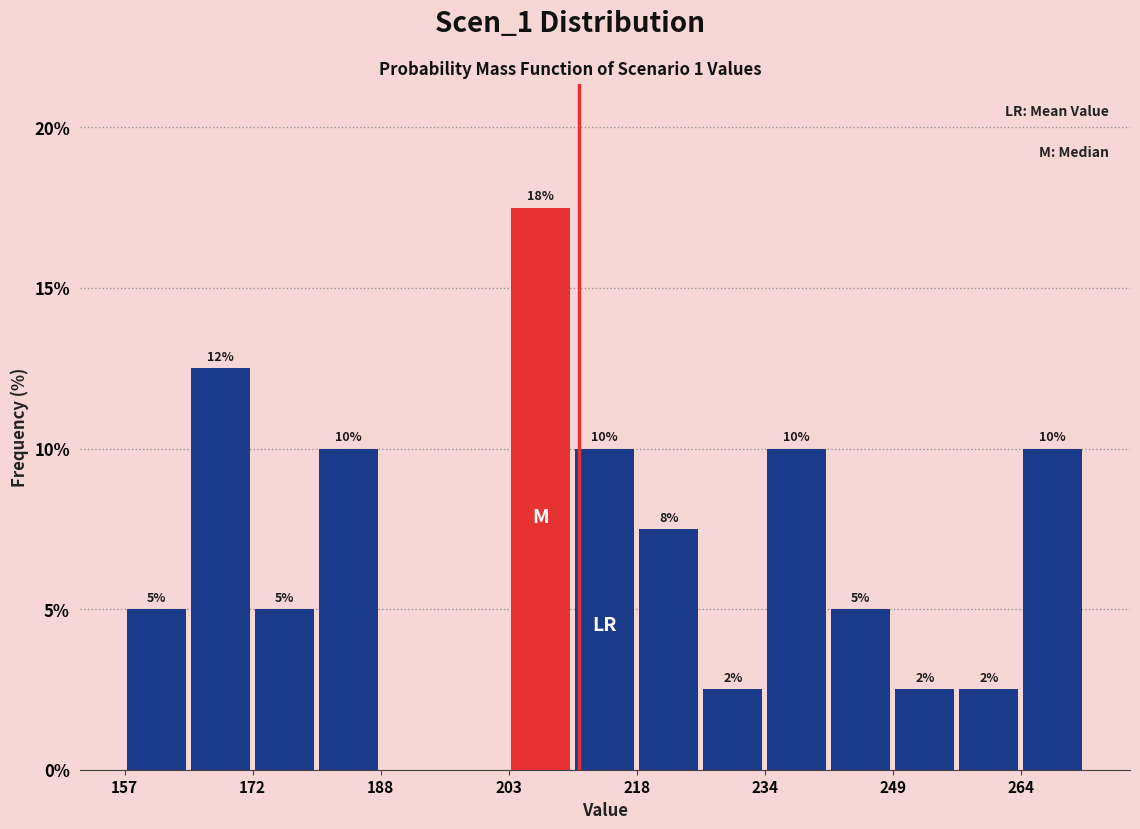

Around what value on the x-axis is the tallest bar? Give the approximate position of its centre, as read against the axis.

206